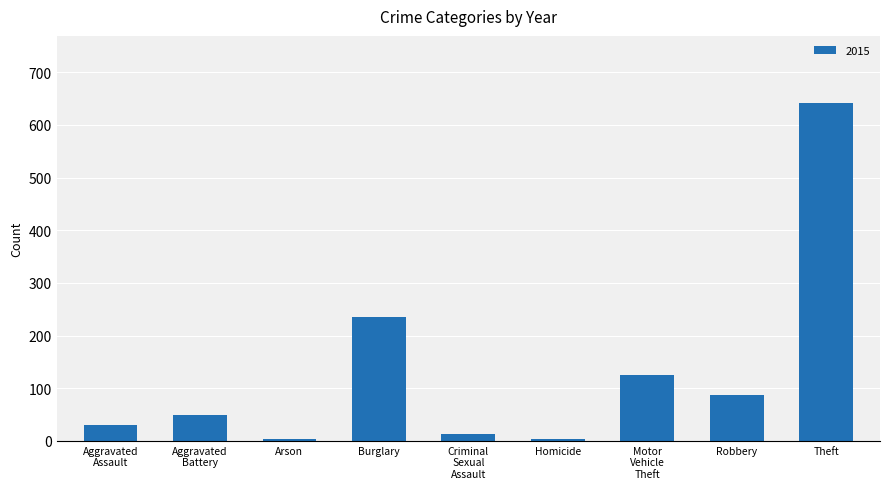

How many data points are less than 50?

4